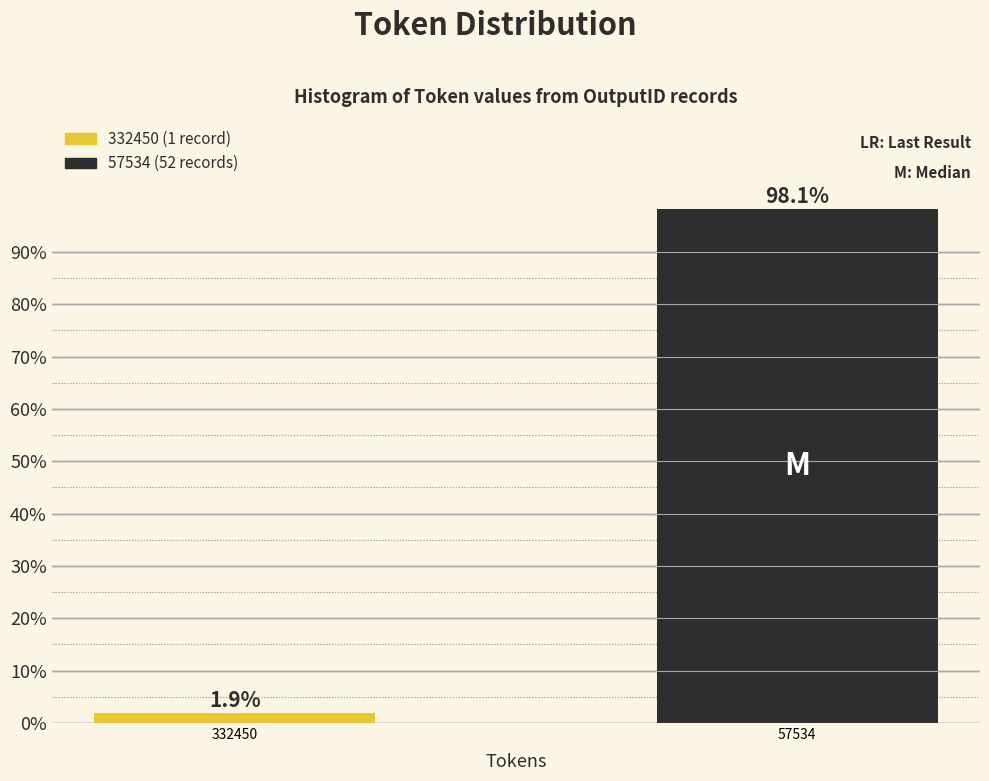

Reading left to right, transcribe all the data shown in this chart.

1.9	98.1